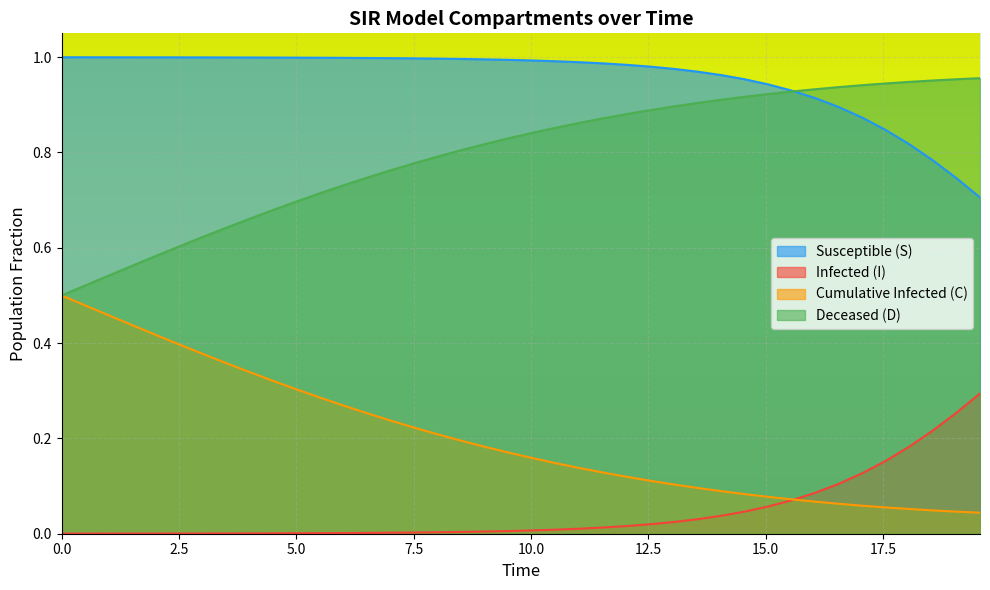

Reading left to right, list all the values displayed in this chart.

S: 1.0	1.0	1.0	1.0	1.0	1.0	1.0	1.0	1.0	1.0	1.0	1.0	1.0	1.0	1.0	1.0	1.0	1.0	1.0	1.0	1.0	1.0	1.0	1.0	1.0	1.0	1.0	1.0	1.0	1.0	0.9	0.9	0.9	0.9	0.9	0.8	0.8	0.8	0.7	0.7
I: 0.0	0.0	0.0	0.0	0.0	0.0	0.0	0.0	0.0	0.0	0.0	0.0	0.0	0.0	0.0	0.0	0.0	0.0	0.0	0.0	0.0	0.0	0.0	0.0	0.0	0.0	0.0	0.0	0.0	0.0	0.1	0.1	0.1	0.1	0.1	0.2	0.2	0.2	0.3	0.3
C: 0.5	0.5	0.5	0.4	0.4	0.4	0.4	0.4	0.3	0.3	0.3	0.3	0.3	0.3	0.2	0.2	0.2	0.2	0.2	0.2	0.2	0.1	0.1	0.1	0.1	0.1	0.1	0.1	0.1	0.1	0.1	0.1	0.1	0.1	0.1	0.1	0.1	0.0	0.0	0.0
D: 0.5	0.5	0.5	0.6	0.6	0.6	0.6	0.6	0.7	0.7	0.7	0.7	0.7	0.7	0.8	0.8	0.8	0.8	0.8	0.8	0.8	0.9	0.9	0.9	0.9	0.9	0.9	0.9	0.9	0.9	0.9	0.9	0.9	0.9	0.9	0.9	0.9	1.0	1.0	1.0